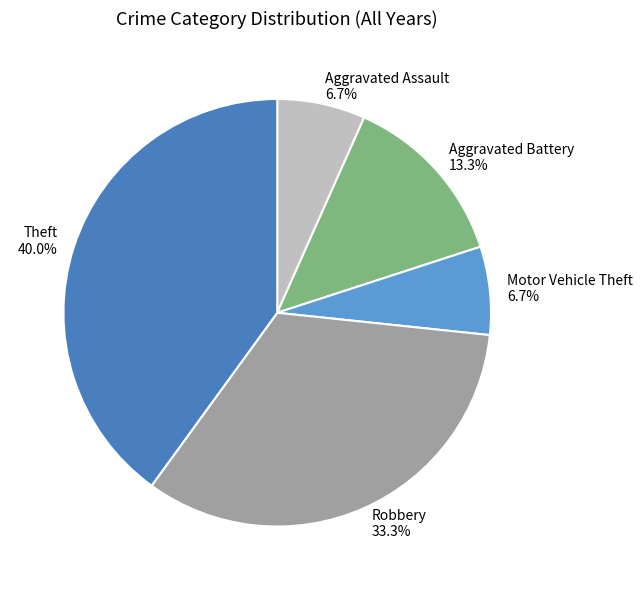

How many segments does this pie chart have?

5